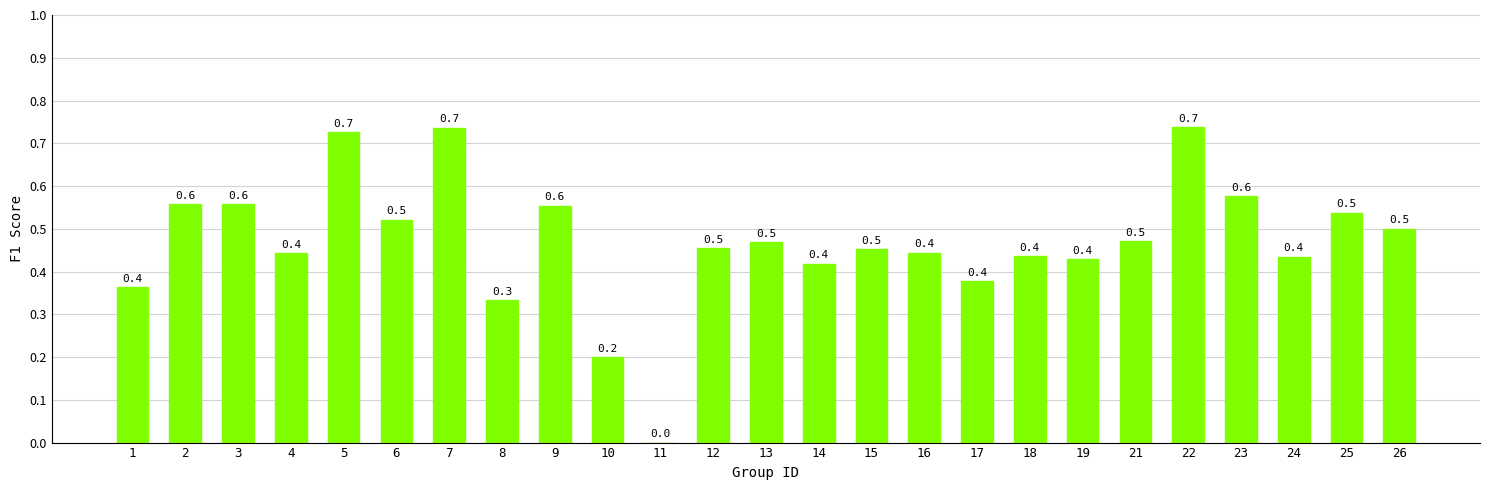

What is the sum of the values at 26 and 4?

0.9